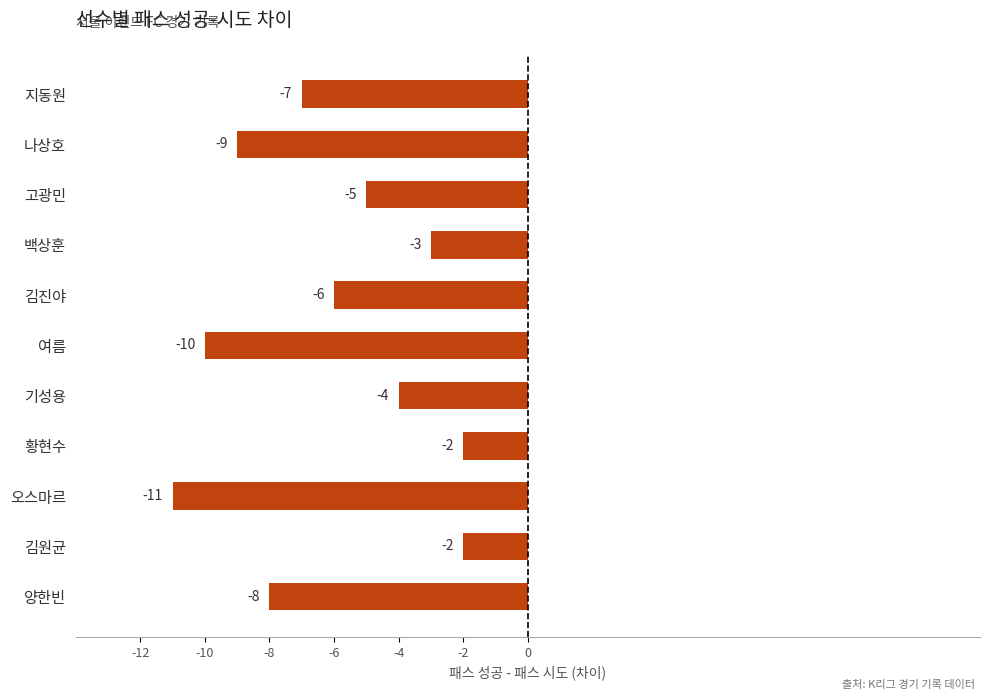

Read the value at 지동원.

-7